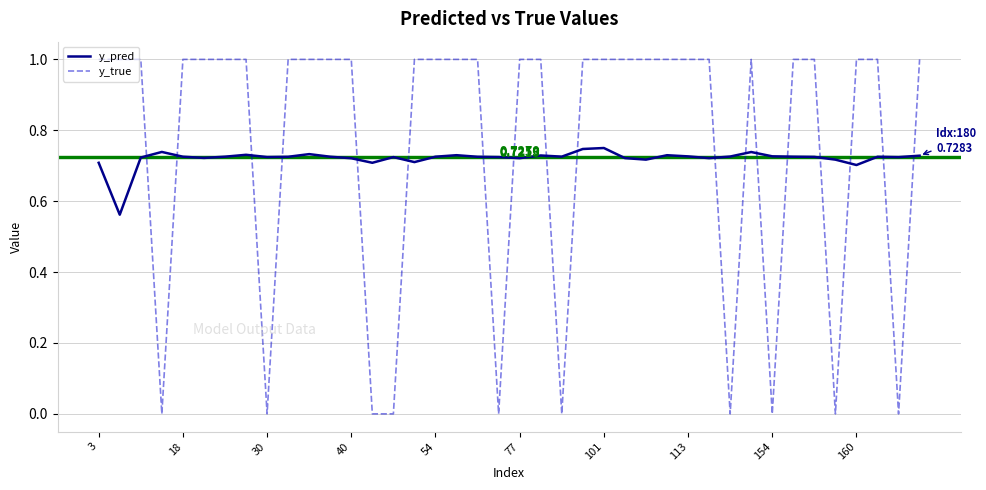

What is the difference between the maximum and minimum values in the y_true series?

1.0